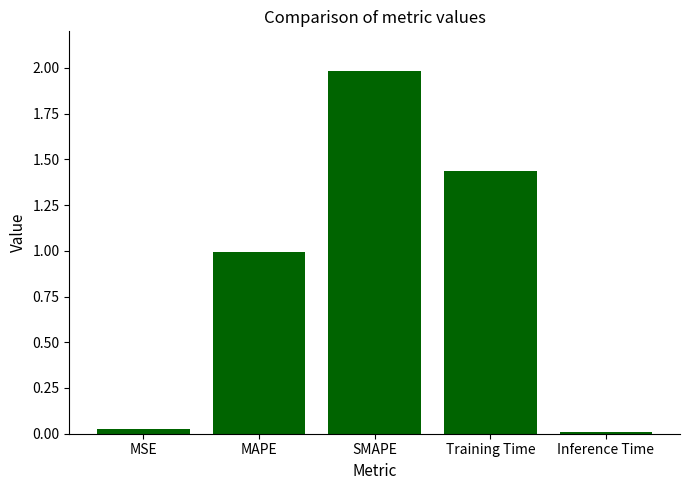

Are the bars horizontal?

No